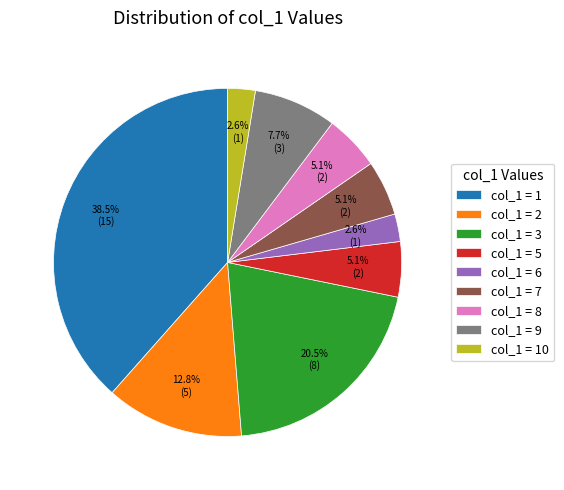

Does any single category account for the majority?

No